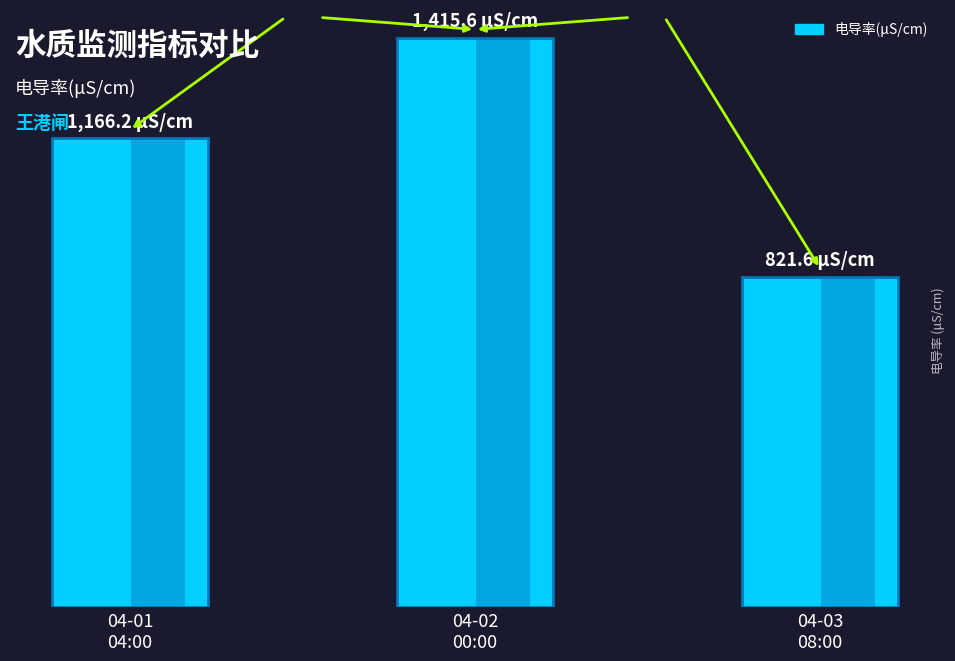

Reading left to right, list all the values displayed in this chart.

1166.2	1415.6	821.6